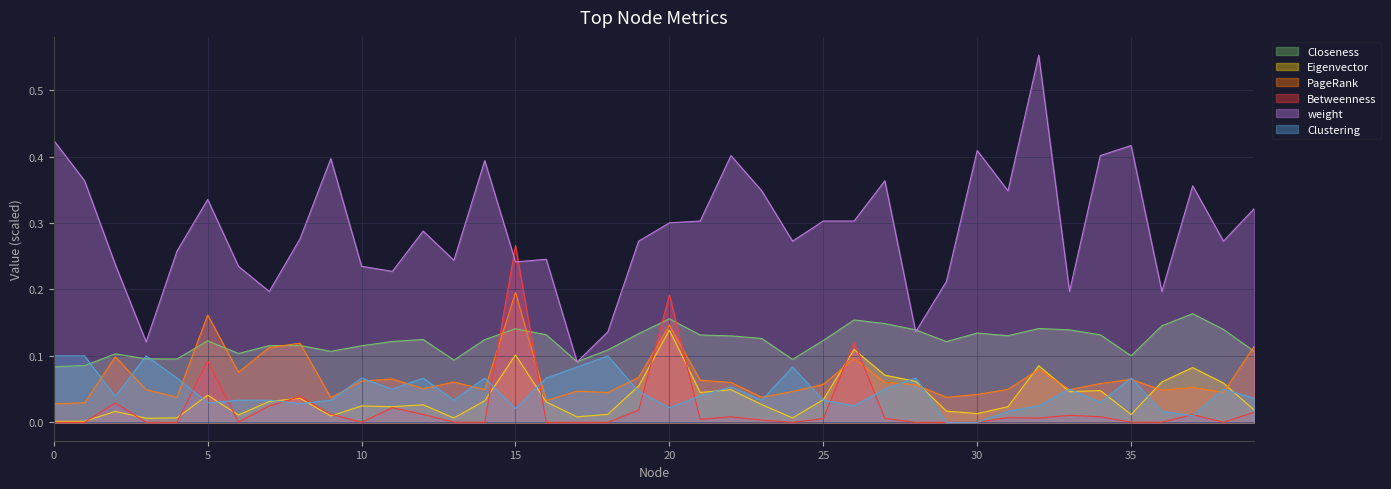

Between 25 and 16, which is larger?

16